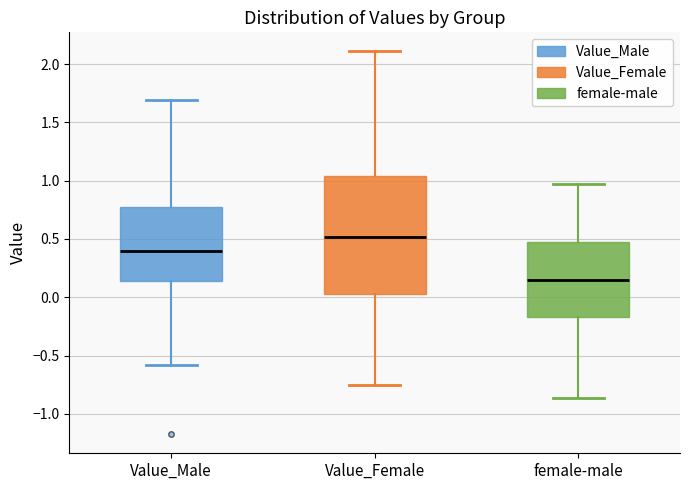

Reading left to right, transcribe this box plot: for each box, give where its median line is, the range the box spans, and where its two whiskers end, as read against the y-axis. The values are not printed on the chart, so give them approximately, as read against the axis.

Value_Male: median 0.40, box 0.15 to 0.75, whiskers -0.60 to 1.70
Value_Female: median 0.50, box 0.05 to 1.05, whiskers -0.75 to 2.10
female-male: median 0.15, box -0.15 to 0.50, whiskers -0.85 to 0.95